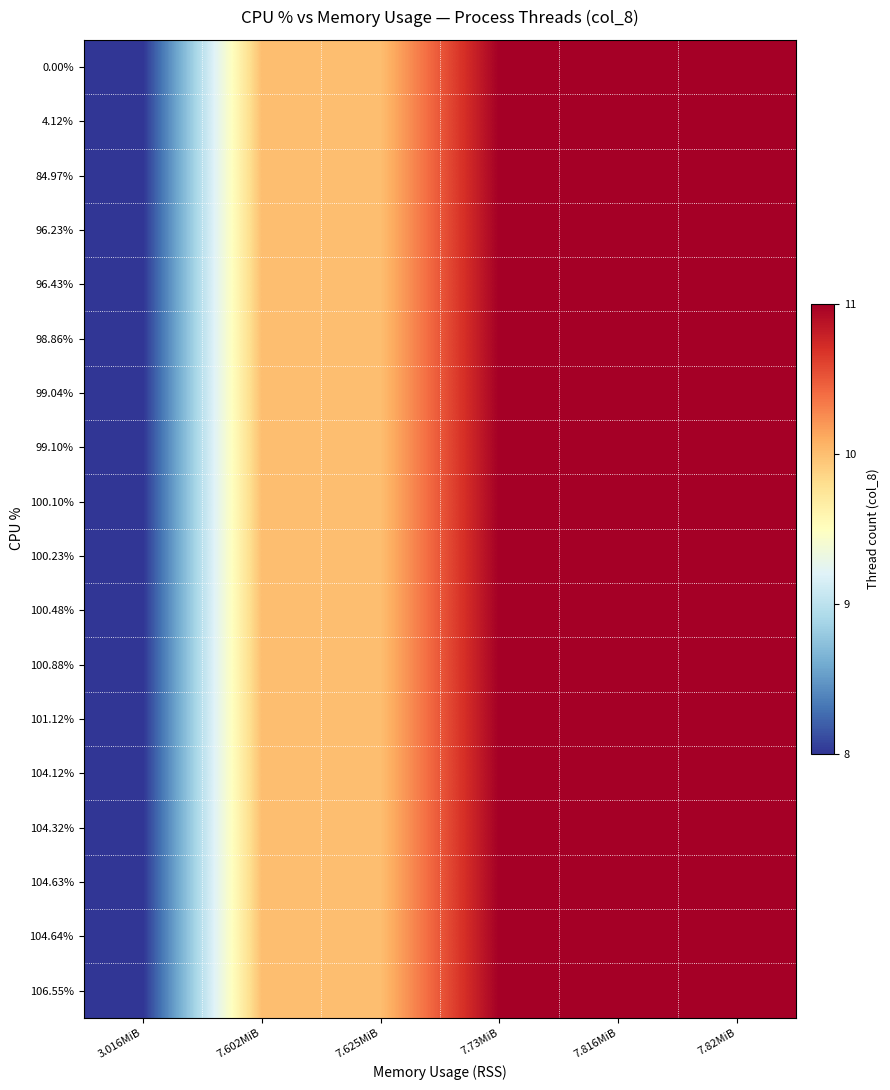

At which category does the chart reach its minimum across all series?

3.016MiB